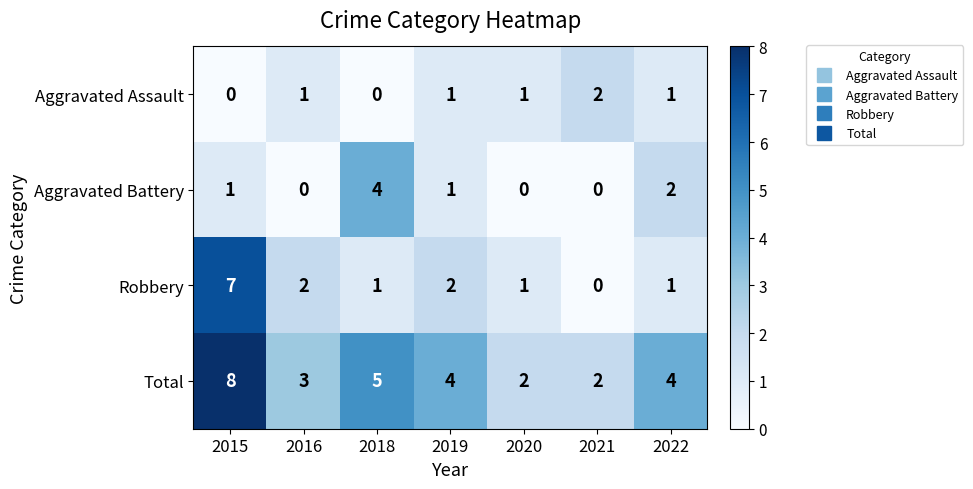

What is the sum of all Aggravated Assault values?

6